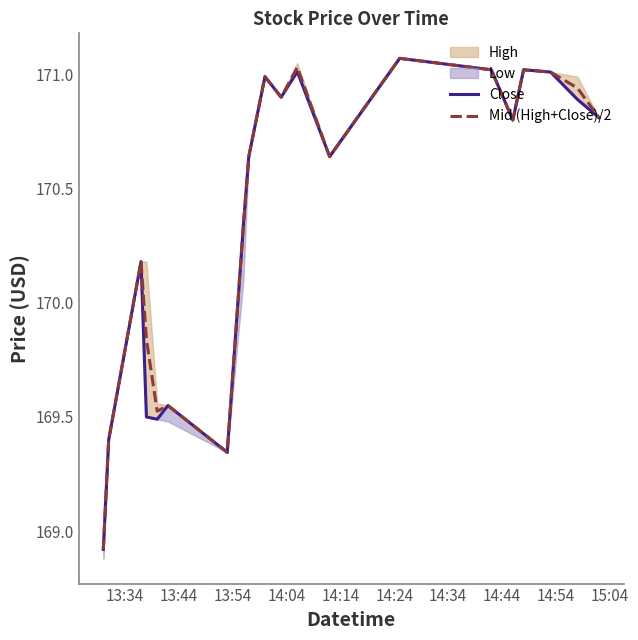

In Close, how many points are higher than both neighbors (excluding endpoints)?

6